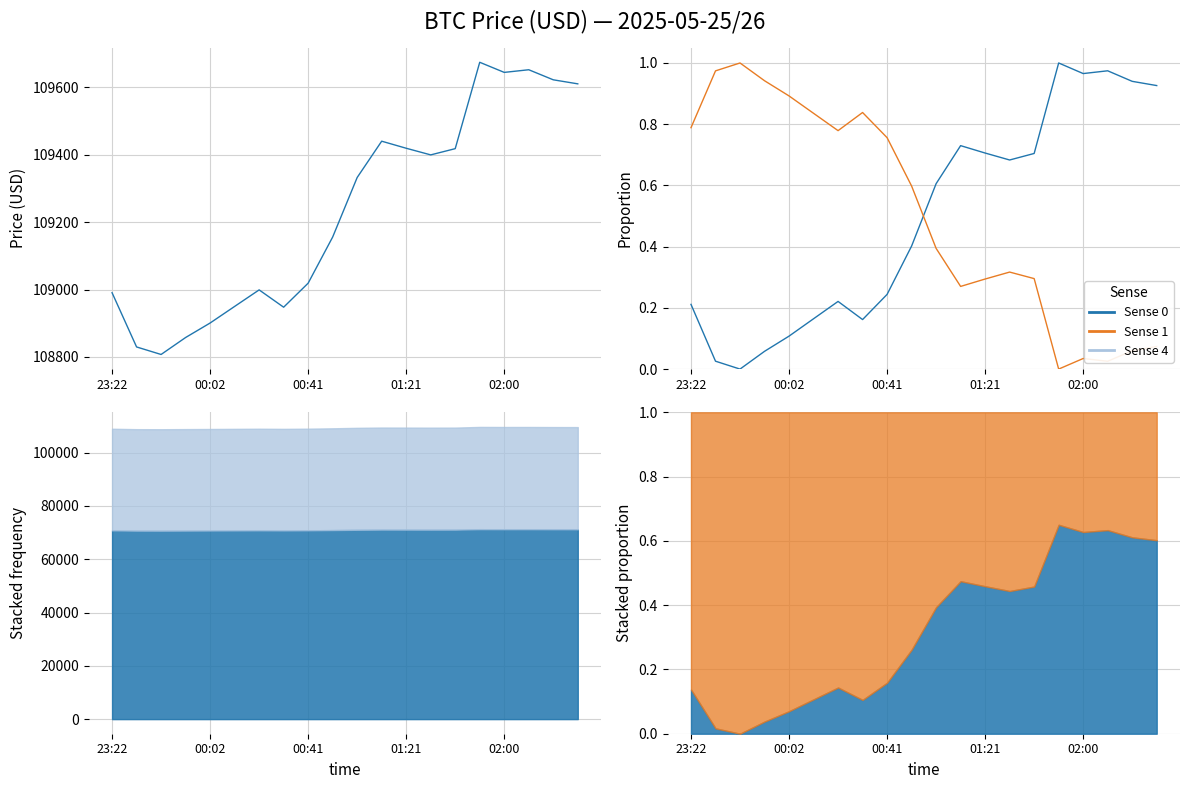

Does the chart have visible grid lines?

Yes